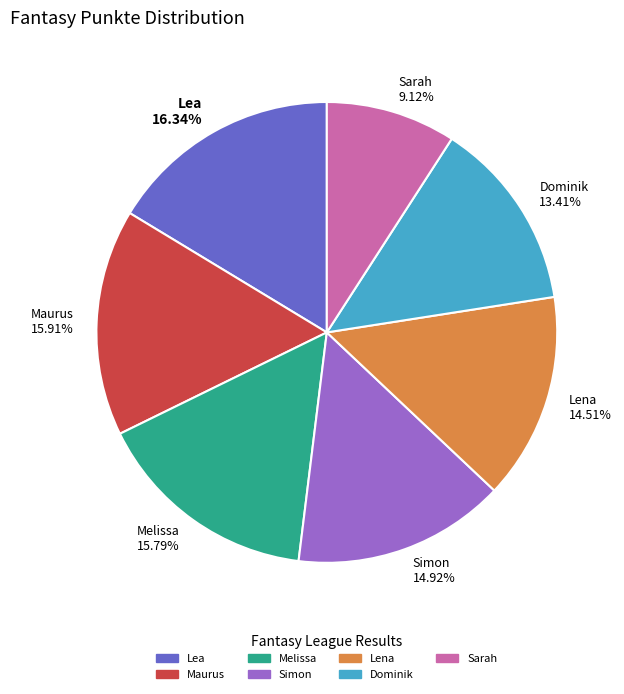

Does Lea represent more than half of the total?

No